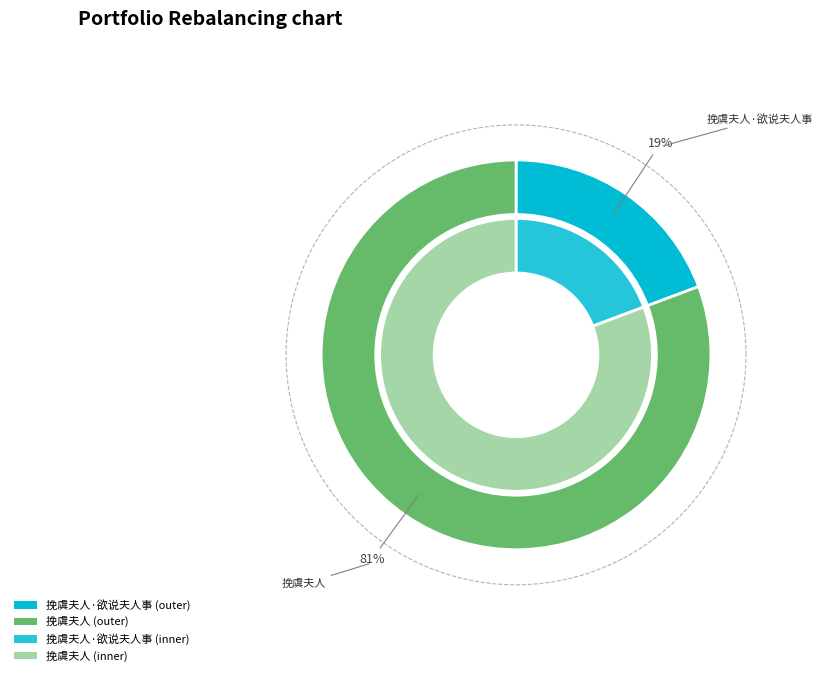

How many segments does this pie chart have?

2